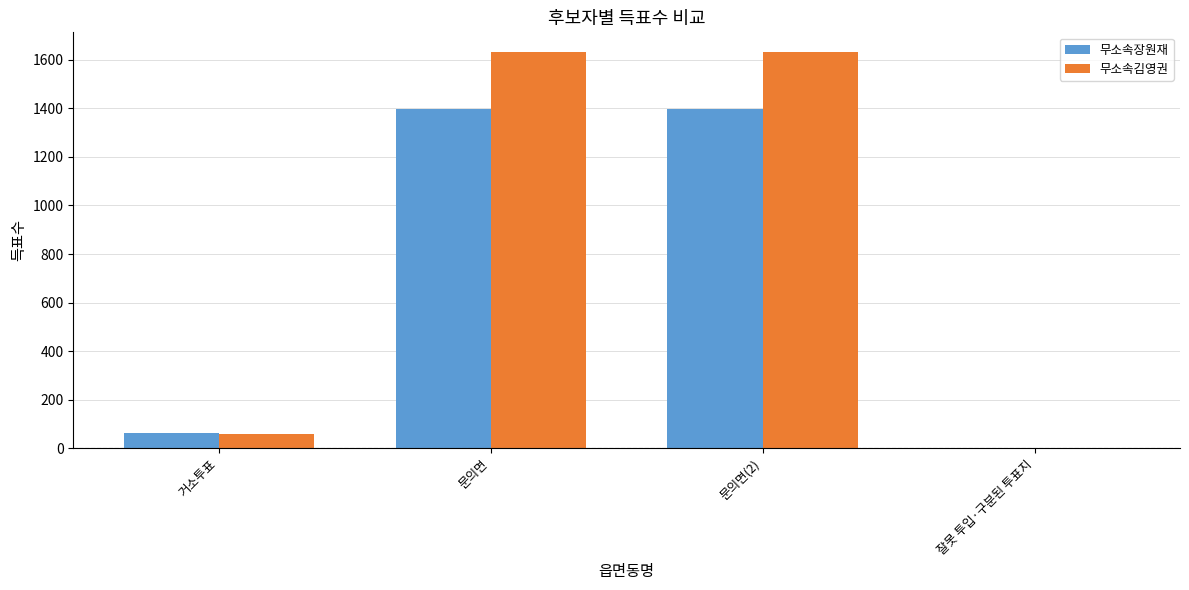

What is the maximum value shown in the chart?

1631